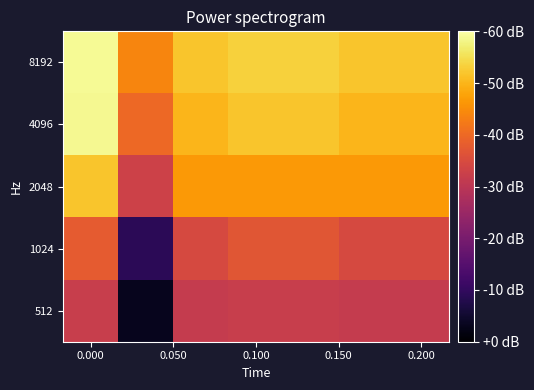

Reading left to right, transcribe all the data shown in this chart.

8192: 1.0	0.7	0.9	0.9	0.9	0.9	0.9
4096: 1.0	0.7	0.8	0.9	0.9	0.8	0.8
2048: 0.9	0.6	0.8	0.8	0.8	0.8	0.8
1024: 0.6	0.1	0.6	0.6	0.6	0.6	0.6
512: 0.5	0.1	0.5	0.5	0.5	0.5	0.5